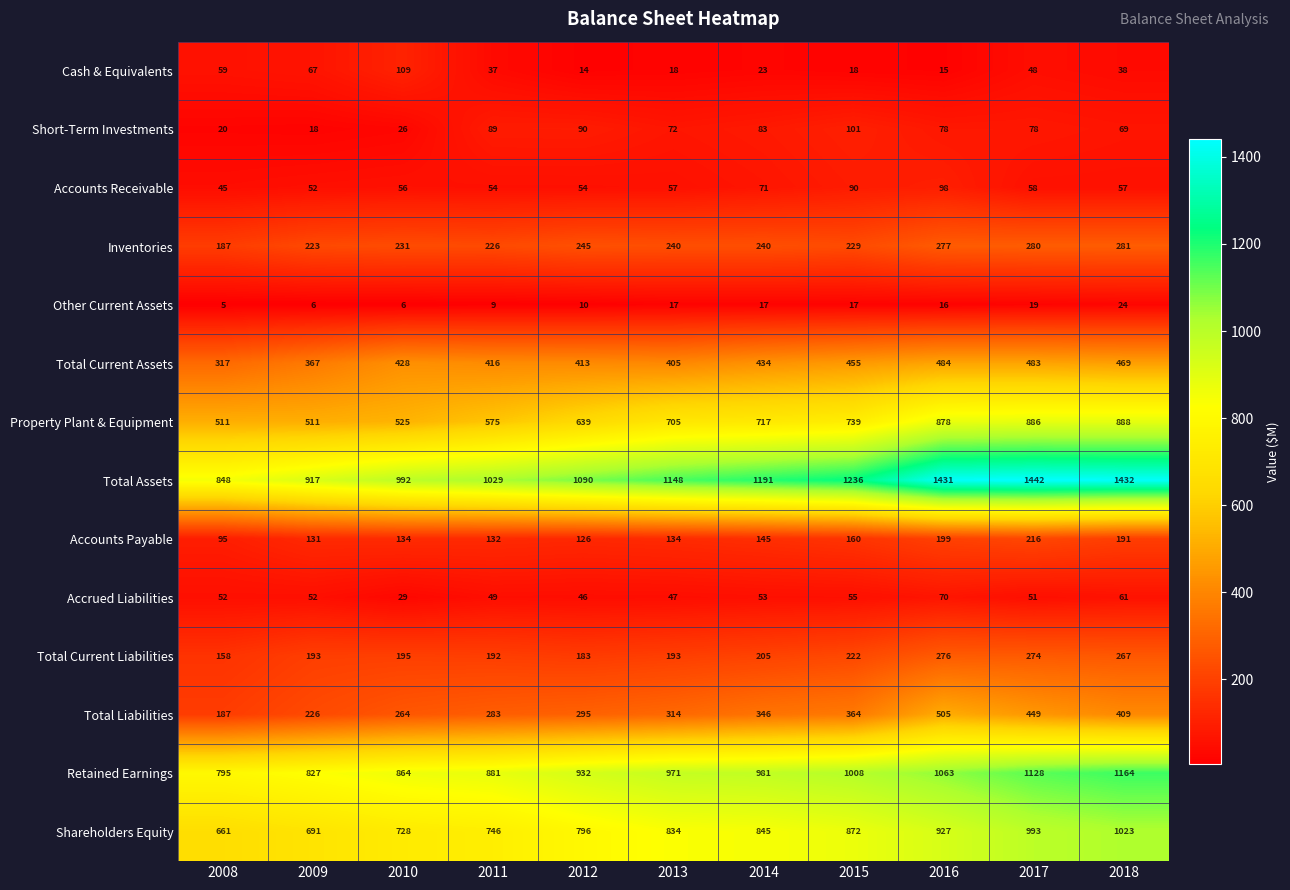

Which series changed the most between 2008 and 2010?

Total Assets